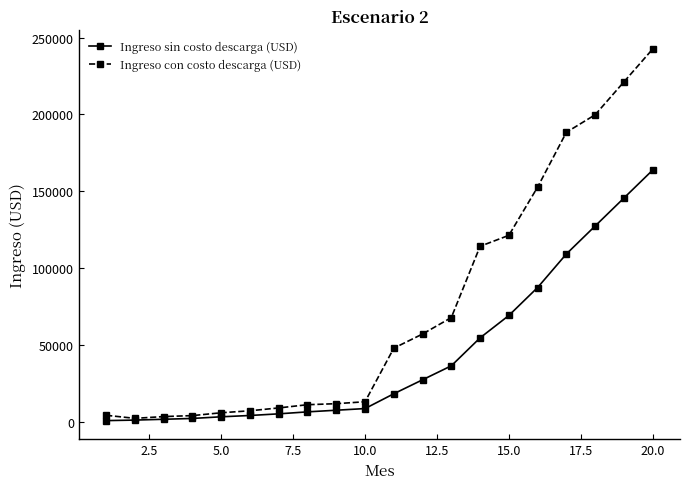

List the series in order of their peak value, highest first.

Ingreso con costo descarga (USD), Ingreso sin costo descarga (USD)